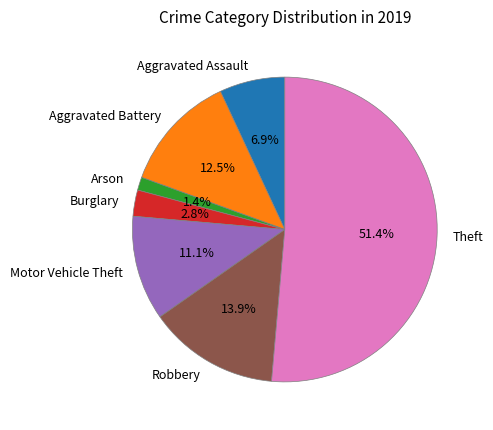

To the nearest percent, what is the combined percentage of Robbery and Theft?

65%